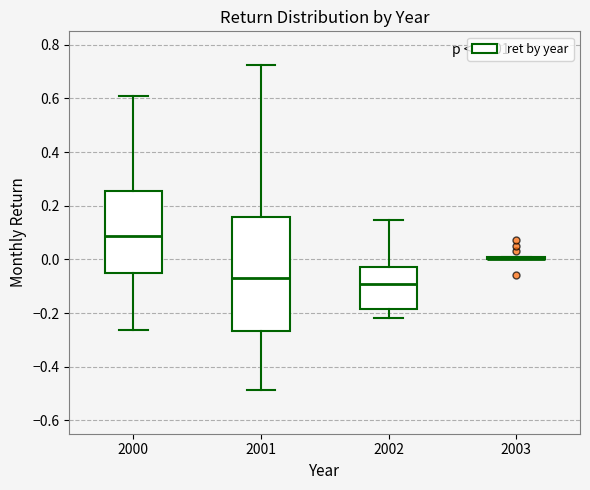

Which box is the tallest, from its lower edge to its upper edge?

2001